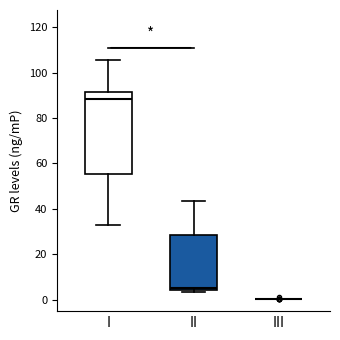

Reading left to right, read every box against the y-axis: the position of its median line, the range the box covers, and the ends of its whiskers. The values are not printed on the chart, so give them approximately, as read against the axis.

I: median 88, box 56 to 92, whiskers 34 to 106
II: median 6, box 4 to 28, whiskers 4 (just below the box's lower edge) to 44
III: box collapsed to a line at 0, whiskers 0 to 0